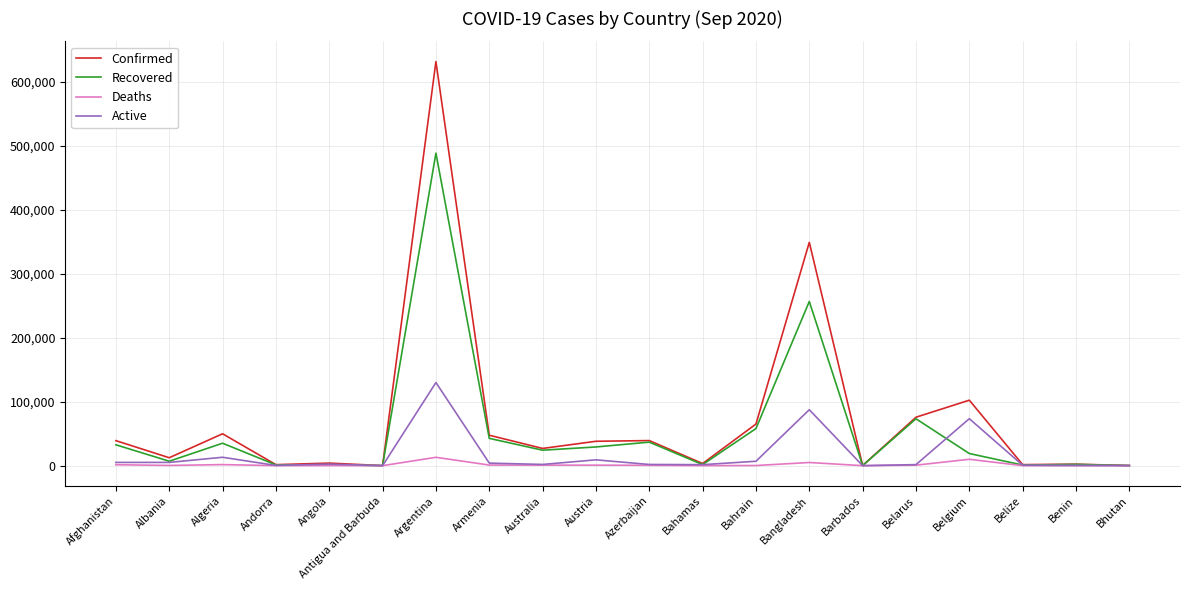

At which label is Active closest to 64941?

Belgium